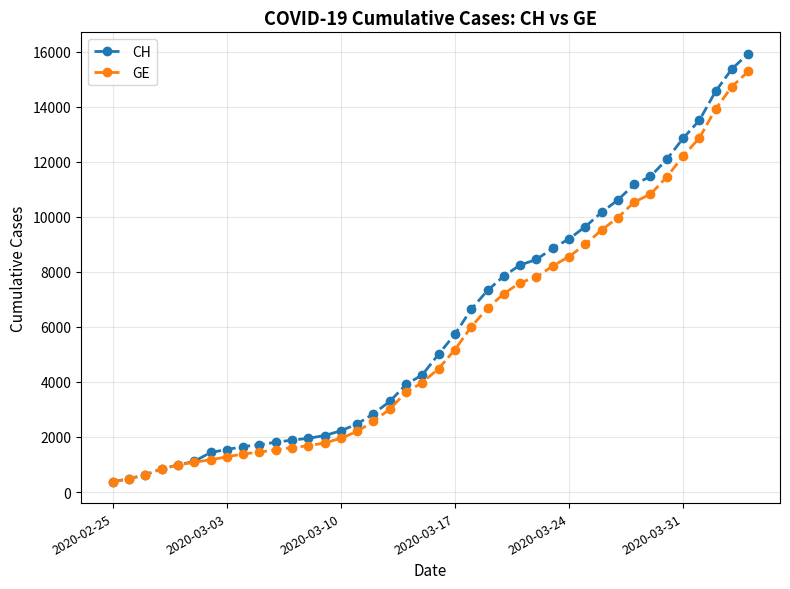

Which series has the largest range (max minus min)?

CH